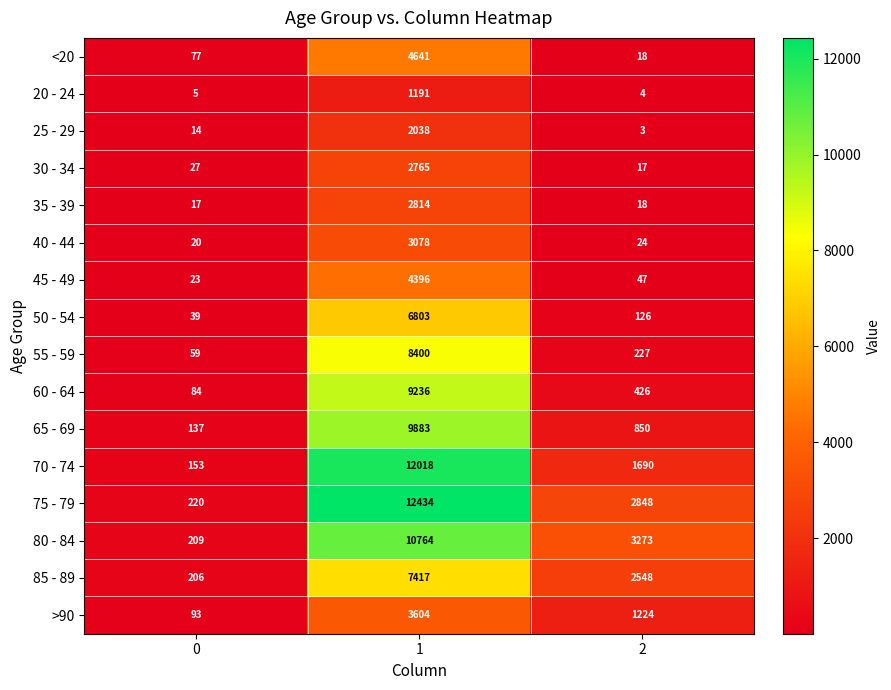

What is the spread (max minus min) of values at 1?

11243